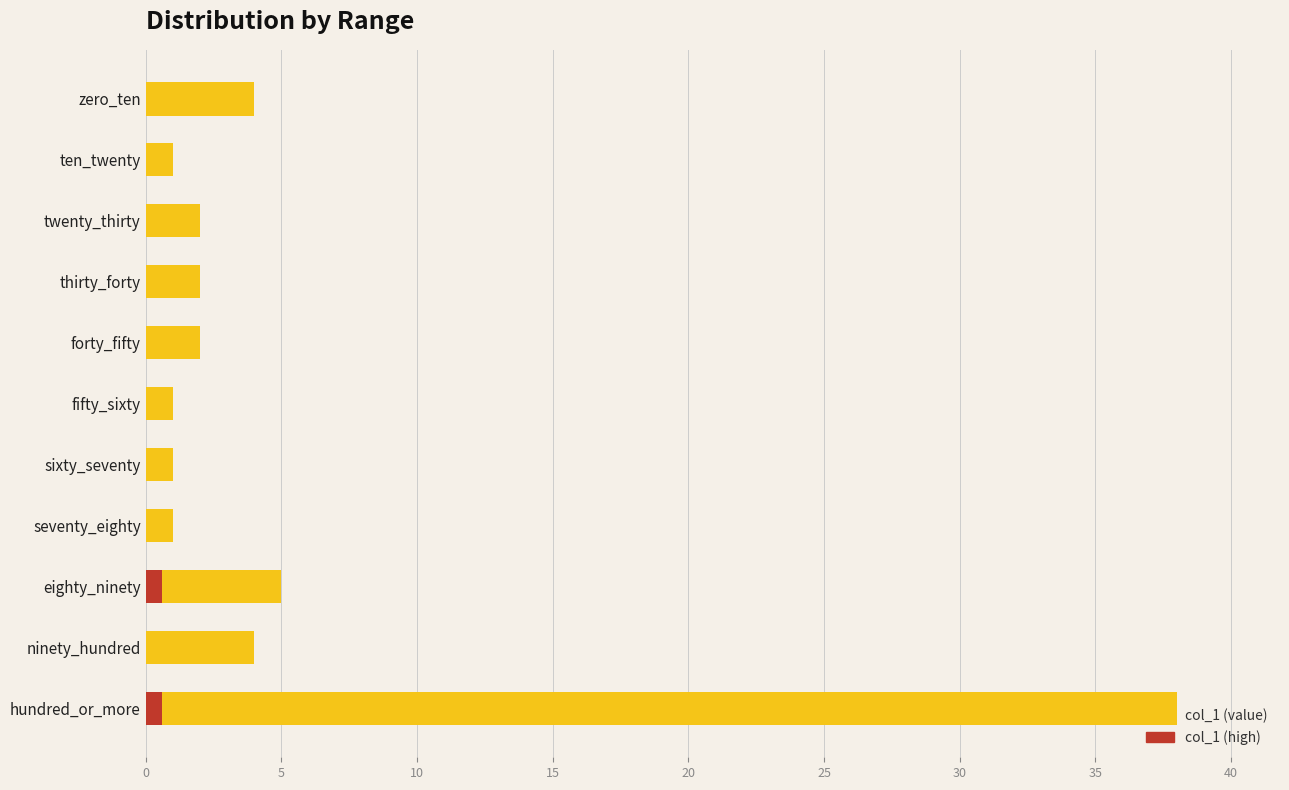

What is the minimum value shown in the chart?

1